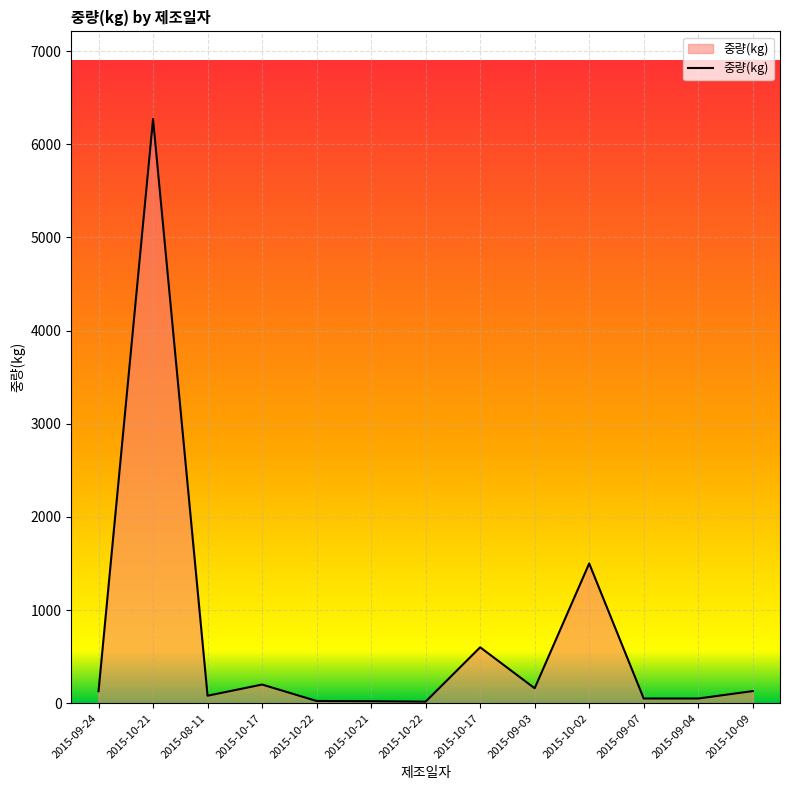

What is the ratio of the value at 2015-08-11 to the value at 2015-09-07?

1.6